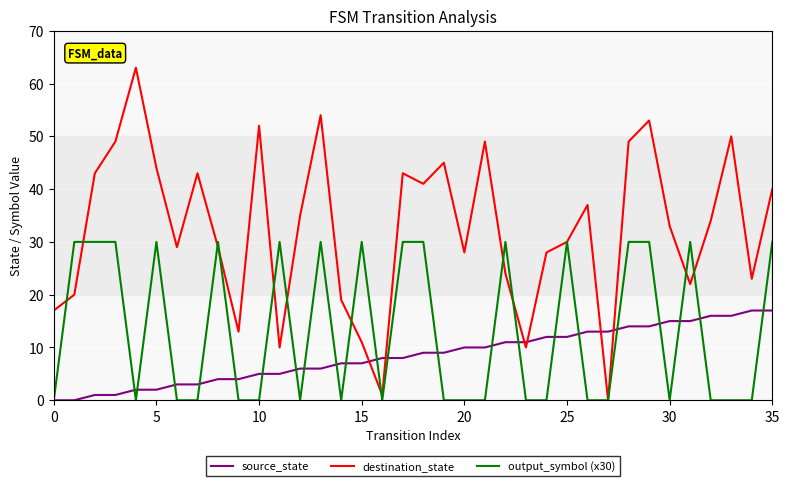

True or false: destination_state and source_state cross at least once.

True